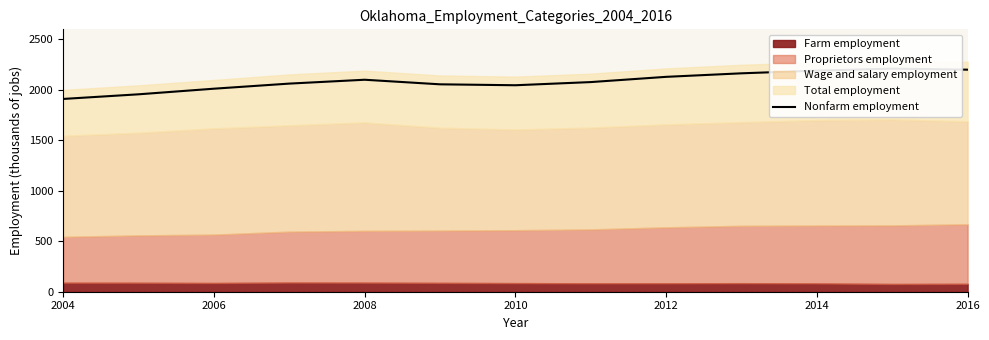

How many points are lower than both their immediate neighbors (excluding endpoints)?

1